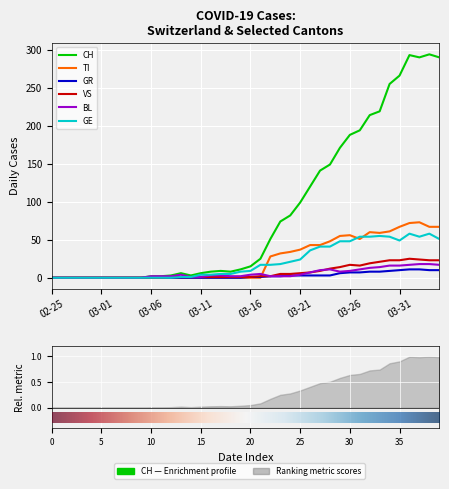

What is the spread (max minus min) of values at 13?

6